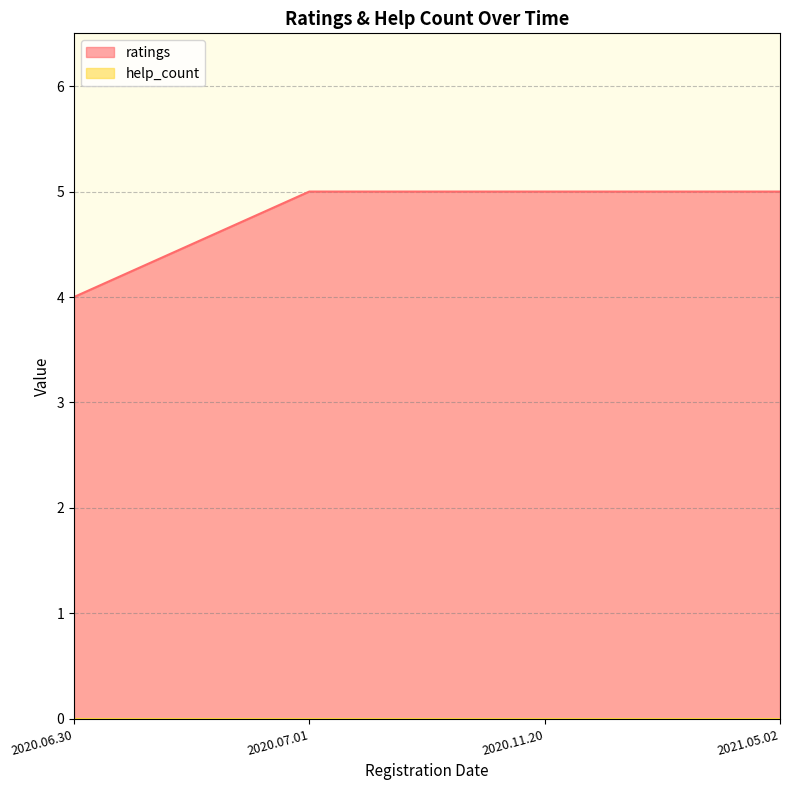

List the labels in order of value, smallest first.

2020.06.30, 2020.07.01, 2020.11.20, 2021.05.02